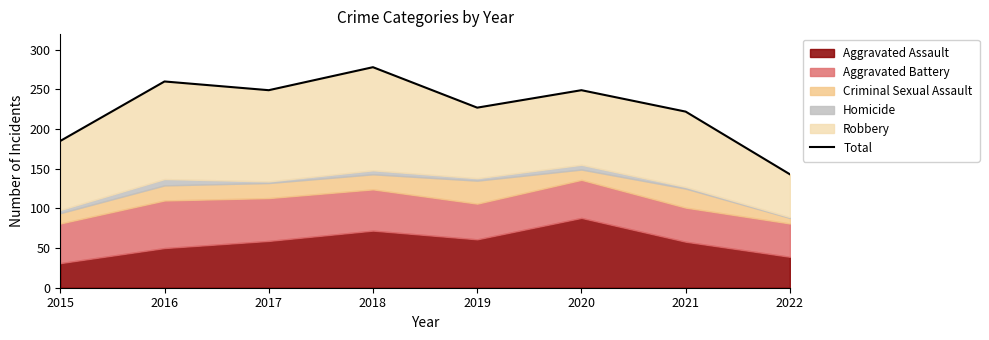

The chart shows a value of 145 at 2018. True or false?

False